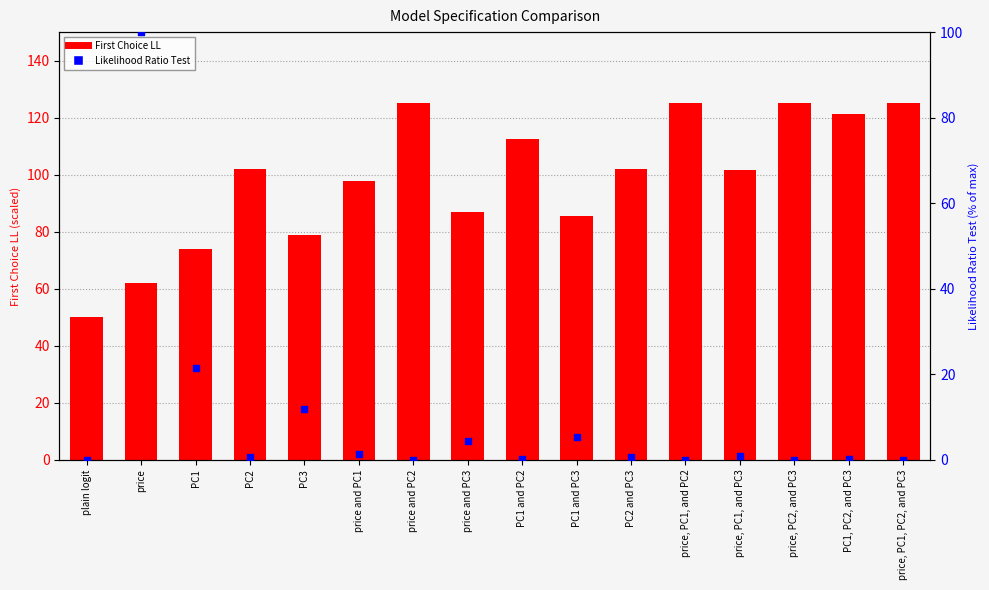

Which series has the largest total across all categories?

First Choice LL